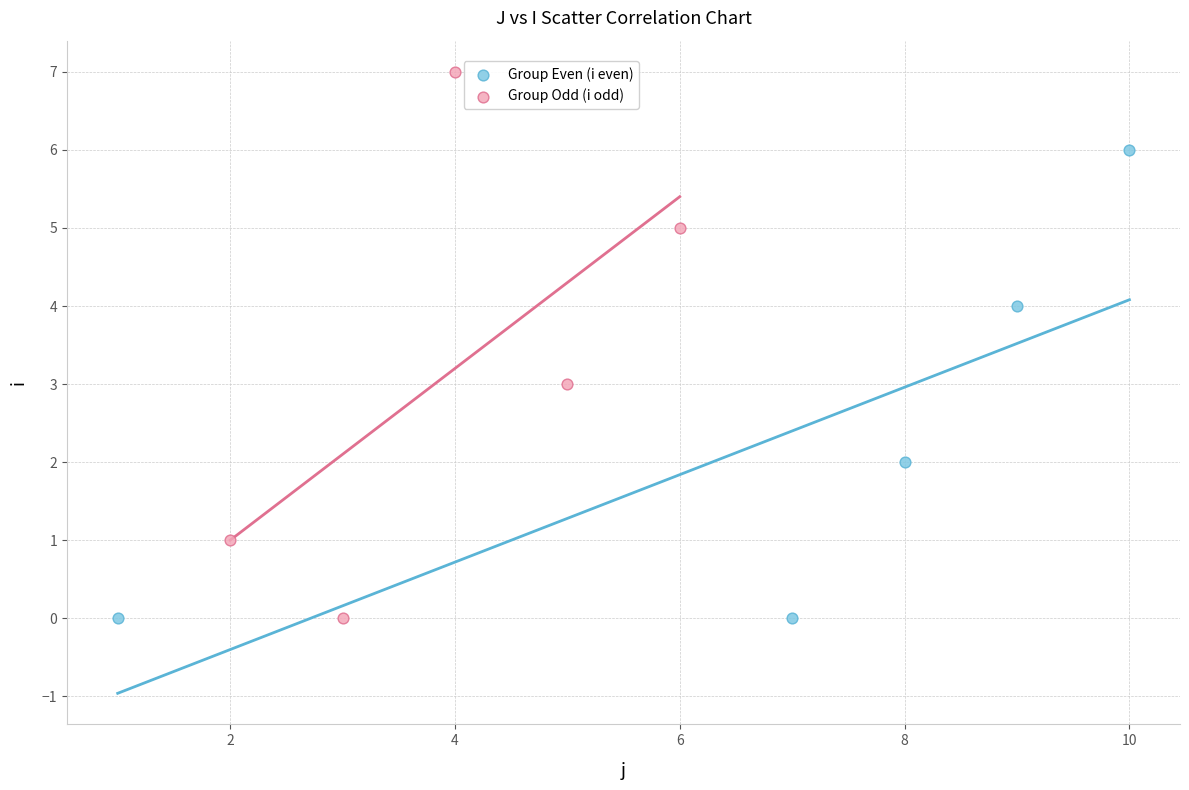

What are all the series names shown in the legend?

Group Even (i even), Group Odd (i odd)